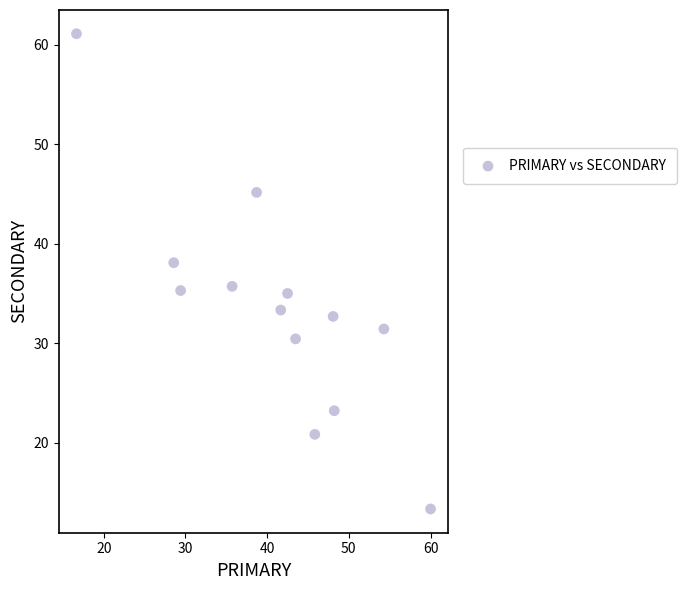

What is the range of Y values (max minus min)?

47.8